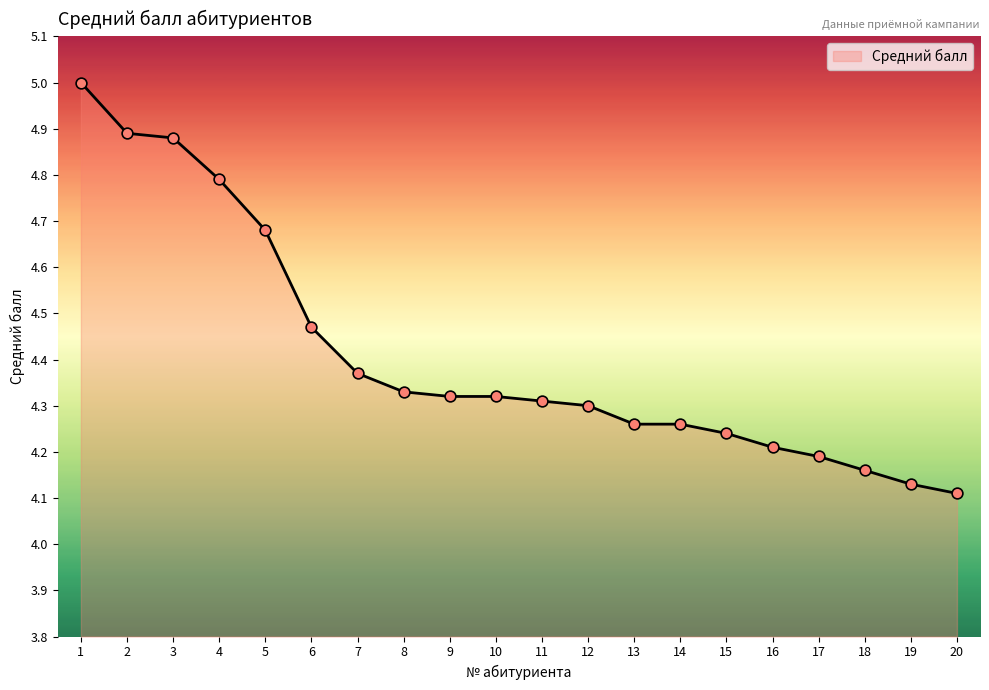

Which has a higher value, 14 or 19?

14